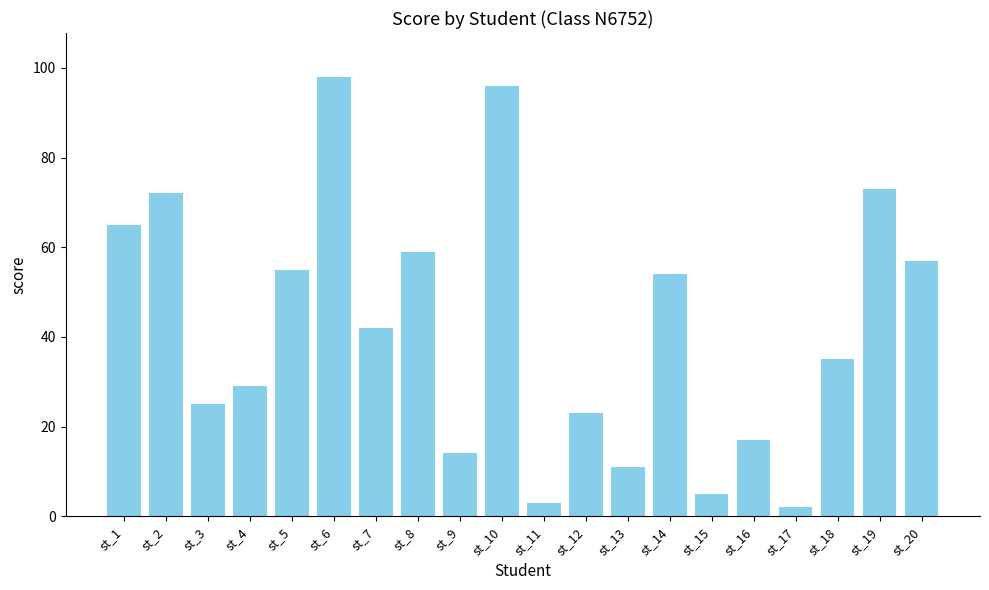

Rank the categories by value from lowest to highest.

st_17, st_11, st_15, st_13, st_9, st_16, st_12, st_3, st_4, st_18, st_7, st_14, st_5, st_20, st_8, st_1, st_2, st_19, st_10, st_6